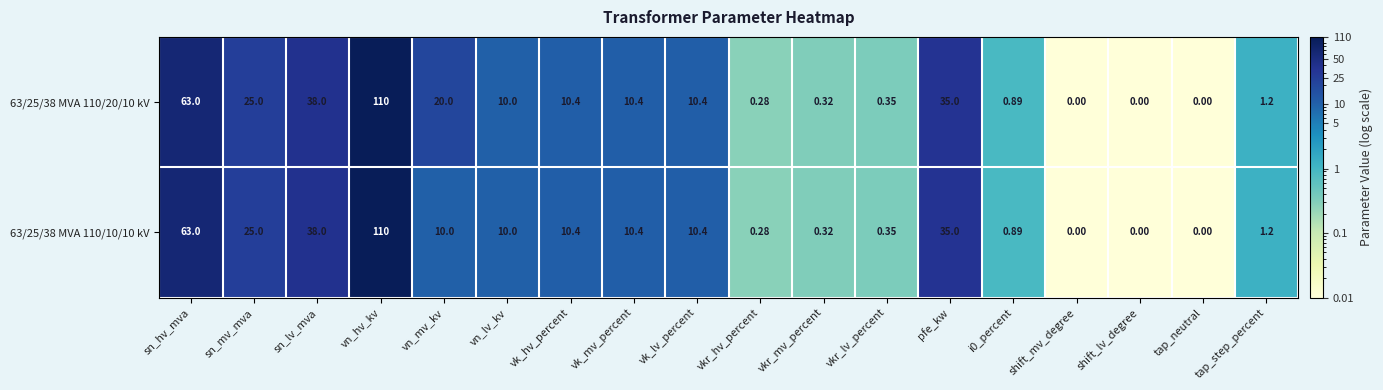

At which label does 63/25/38 MVA 110/10/10 kV reach its peak?

vn_hv_kv